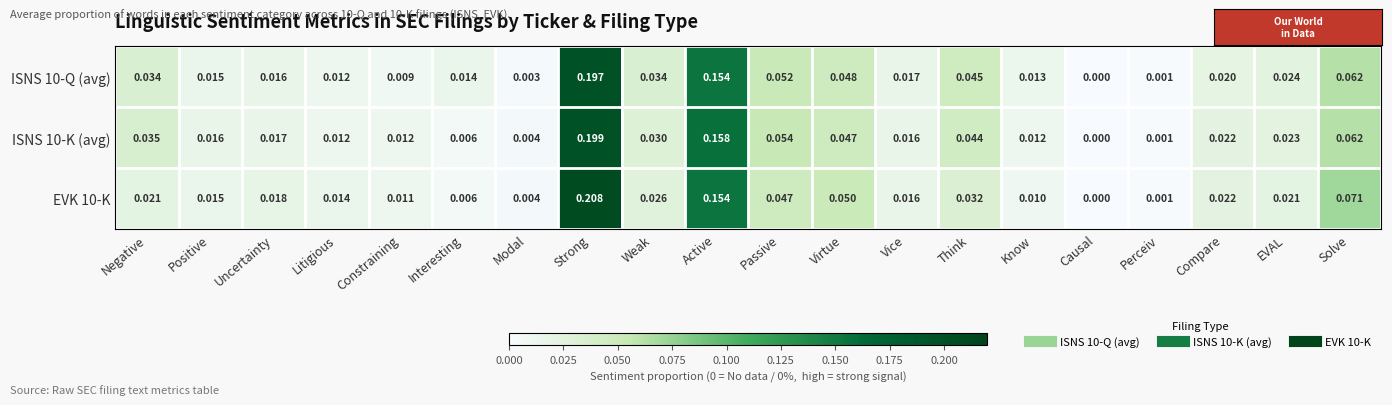

At which label is EVK 10-K closest to 0?

Causal